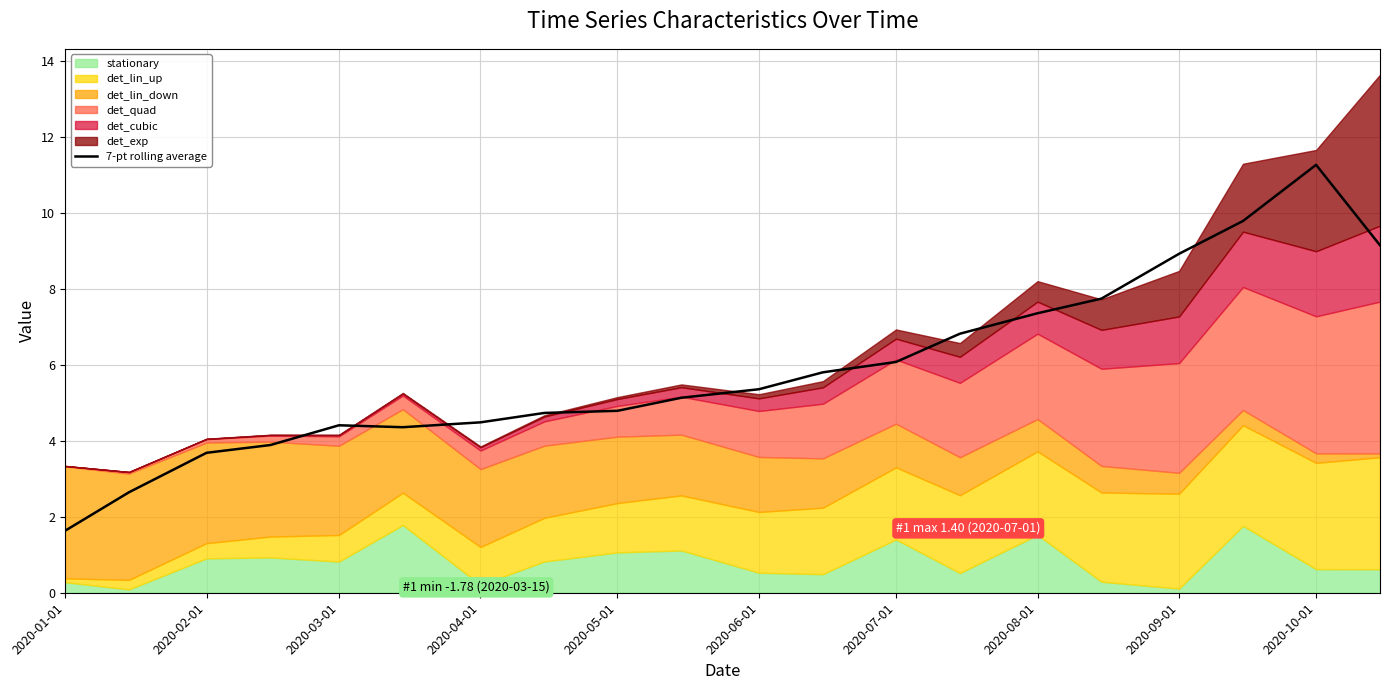

True or false: 7-pt rolling average has a value of 2.3 at 2020-04-01.

False